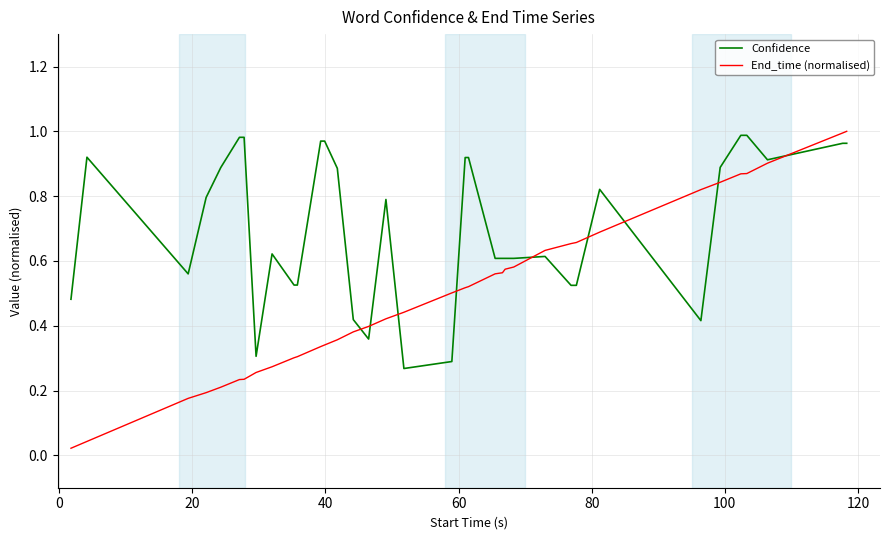

How many series are shown in this chart?

2